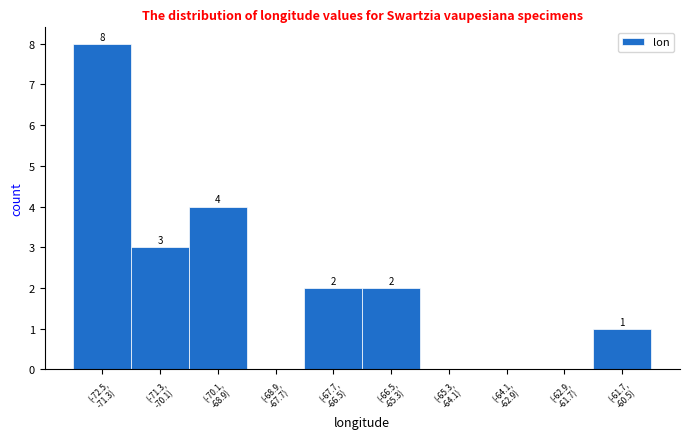

What is the greatest value displayed?

8